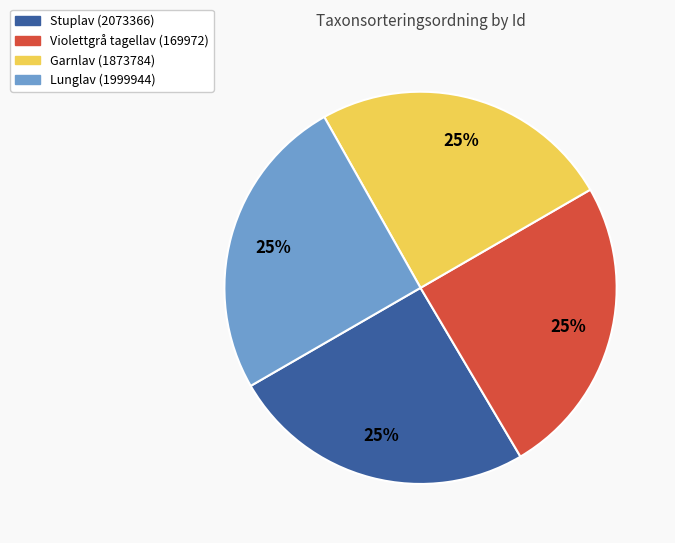

Approximately how many times larger is the value at Garnlav (1873784) compared to Lunglav (1999944)?

1.0